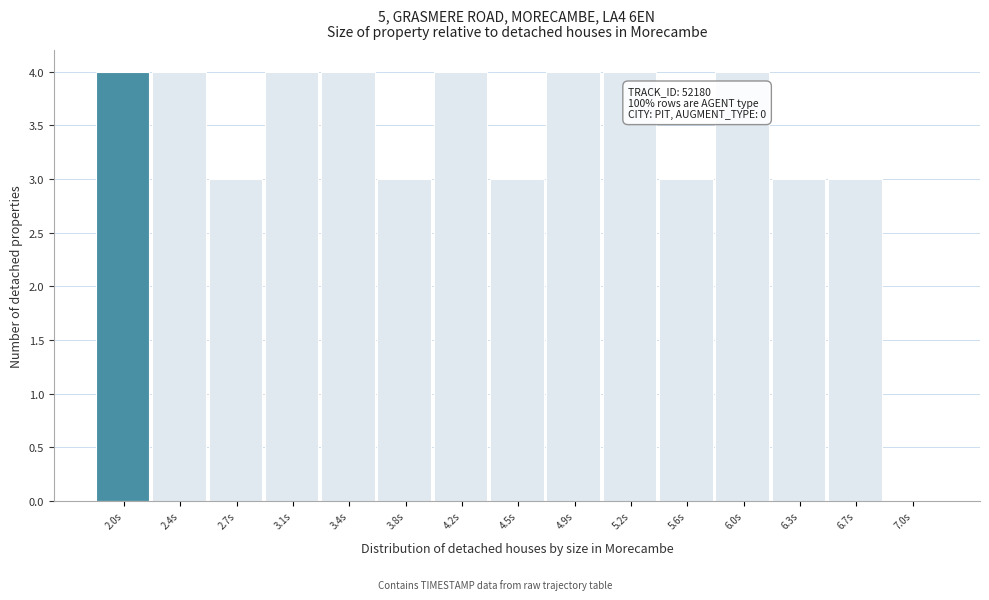

Reading left to right, what are all the values shown in this chart?

2.0s=4	2.4s=4	2.7s=3	3.1s=4	3.4s=4	3.8s=3	4.2s=4	4.5s=3	4.9s=4	5.2s=4	5.6s=3	6.0s=4	6.3s=3	6.7s=3	7.0s=0